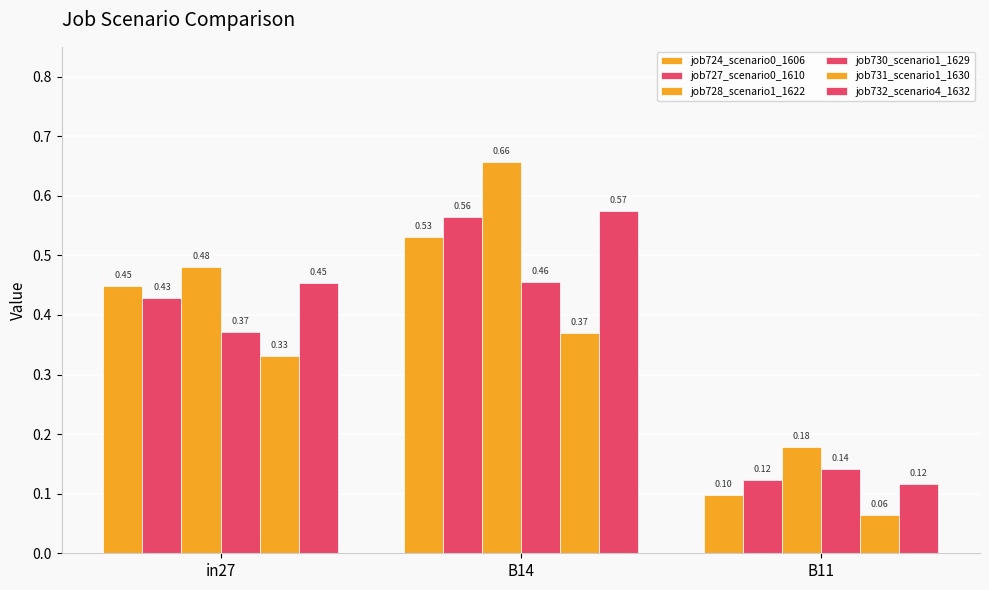

Are the bars horizontal?

No